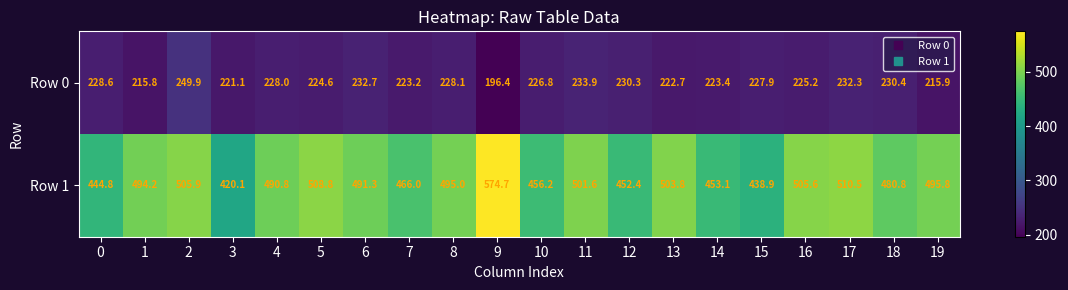

Rank the series by their maximum value, from lowest to highest.

Row 0, Row 1